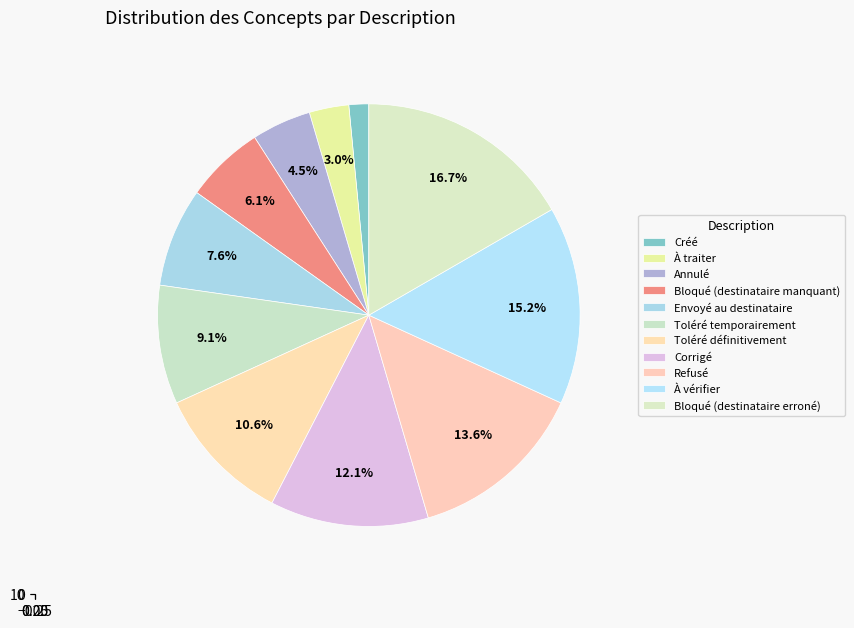

To the nearest percent, what portion does Annulé represent?

5%